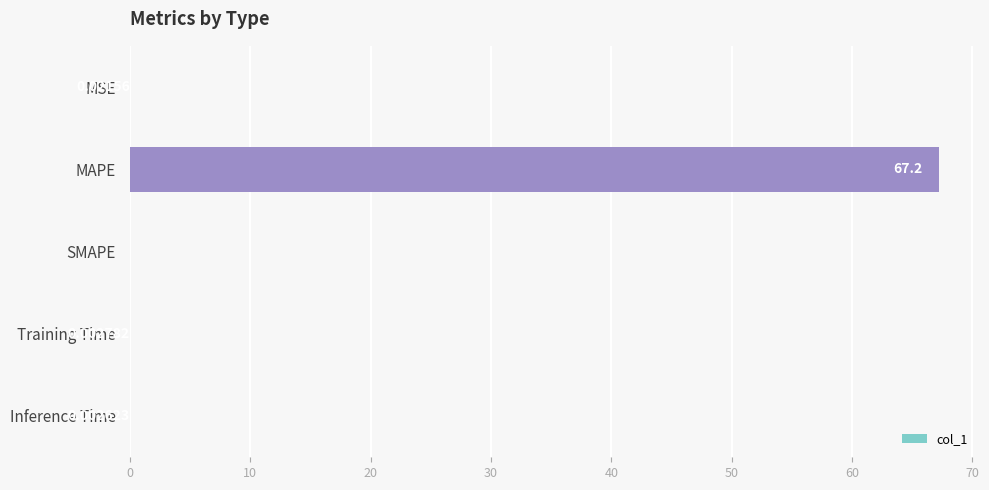

Does the chart contain stacked bars?

No